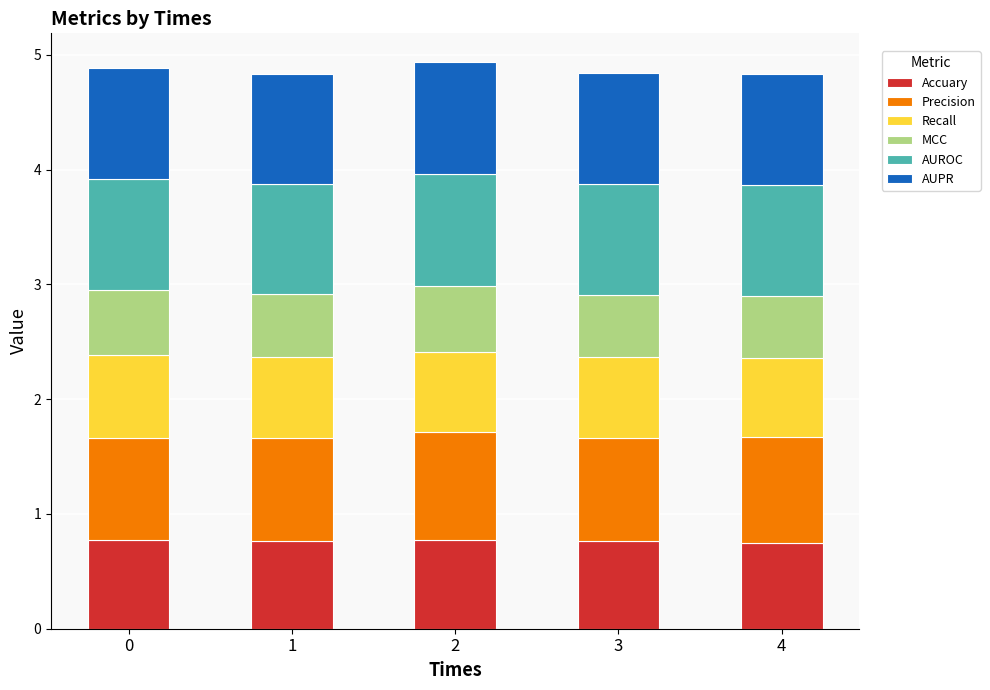

Are the bars grouped side by side (vs. stacked)?

No